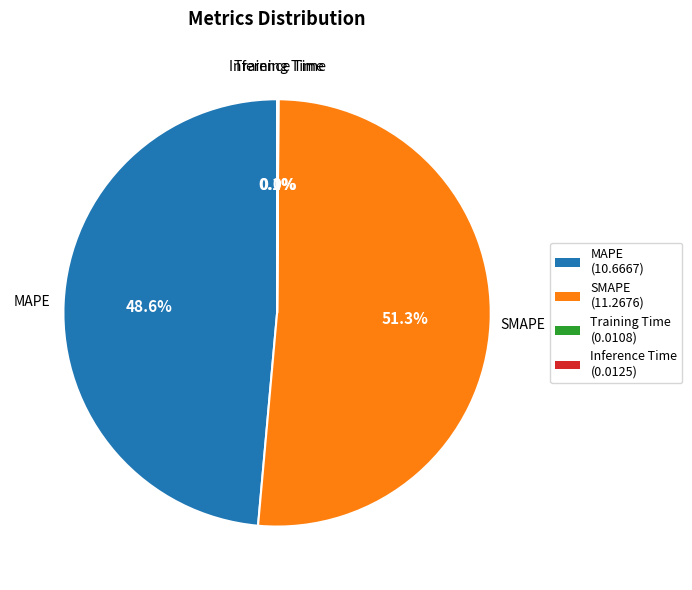

Is there a majority slice in this chart?

Yes